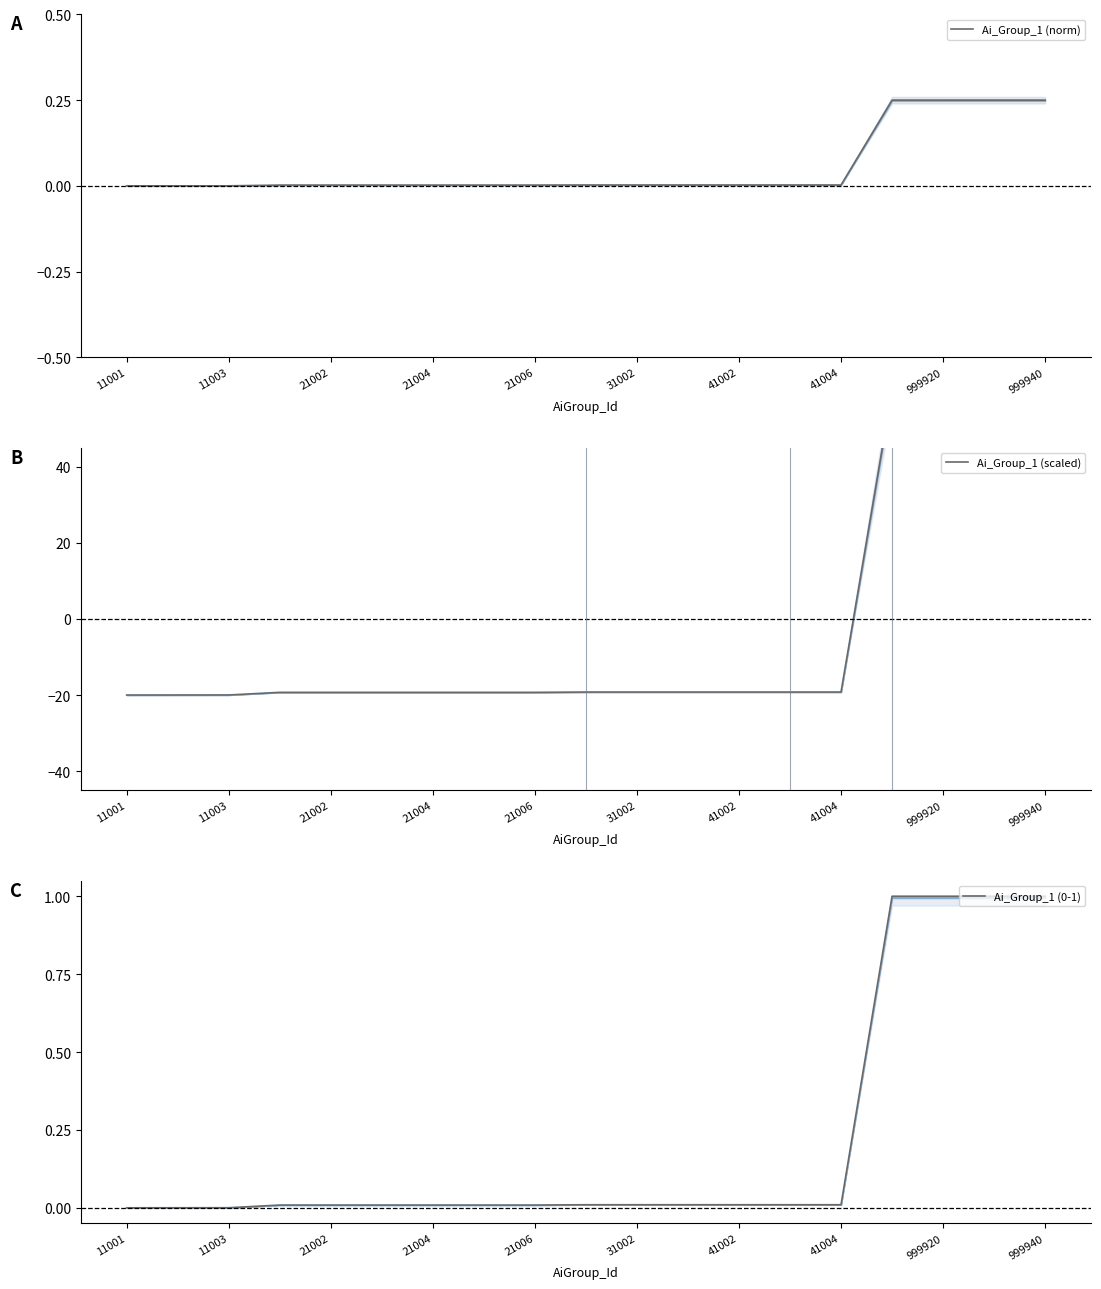

Is it true that Ai_Group_1 (norm) equals 0.0 at 31002?

True